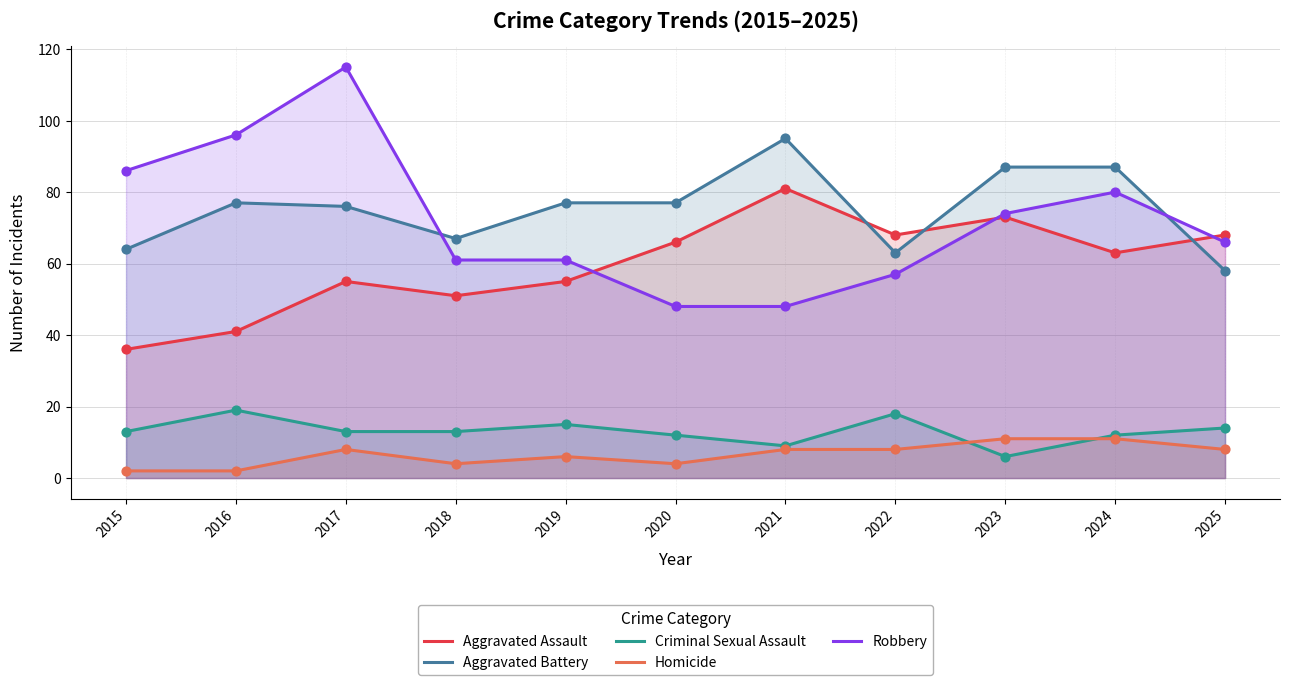

At how many categories does at least one series exceed 16?

11